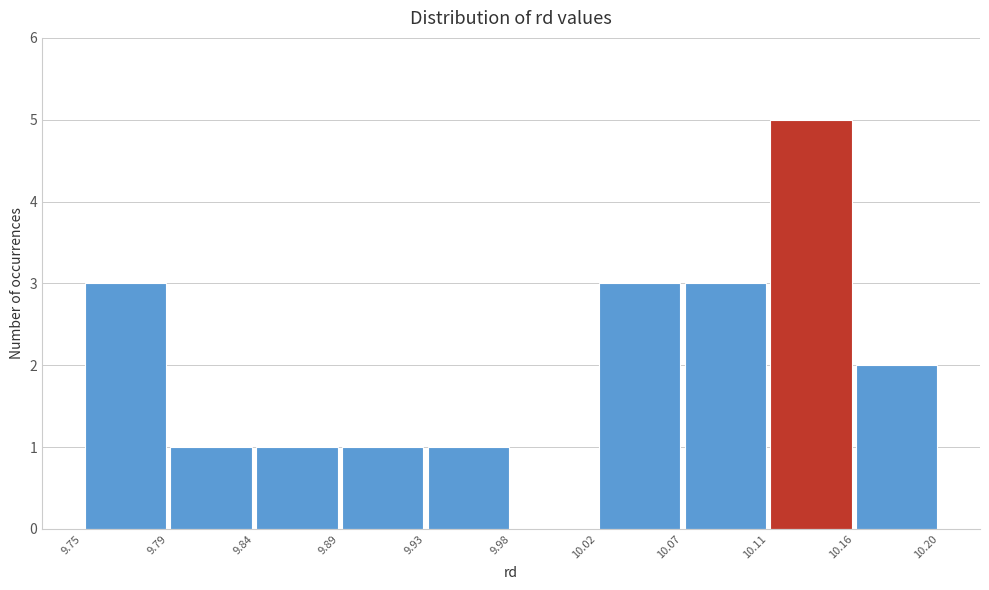

How tall is the bar that spans 10.11 to 10.16 on the x-axis? The values are not printed on the chart, so give them approximately, as read against the axis.

5